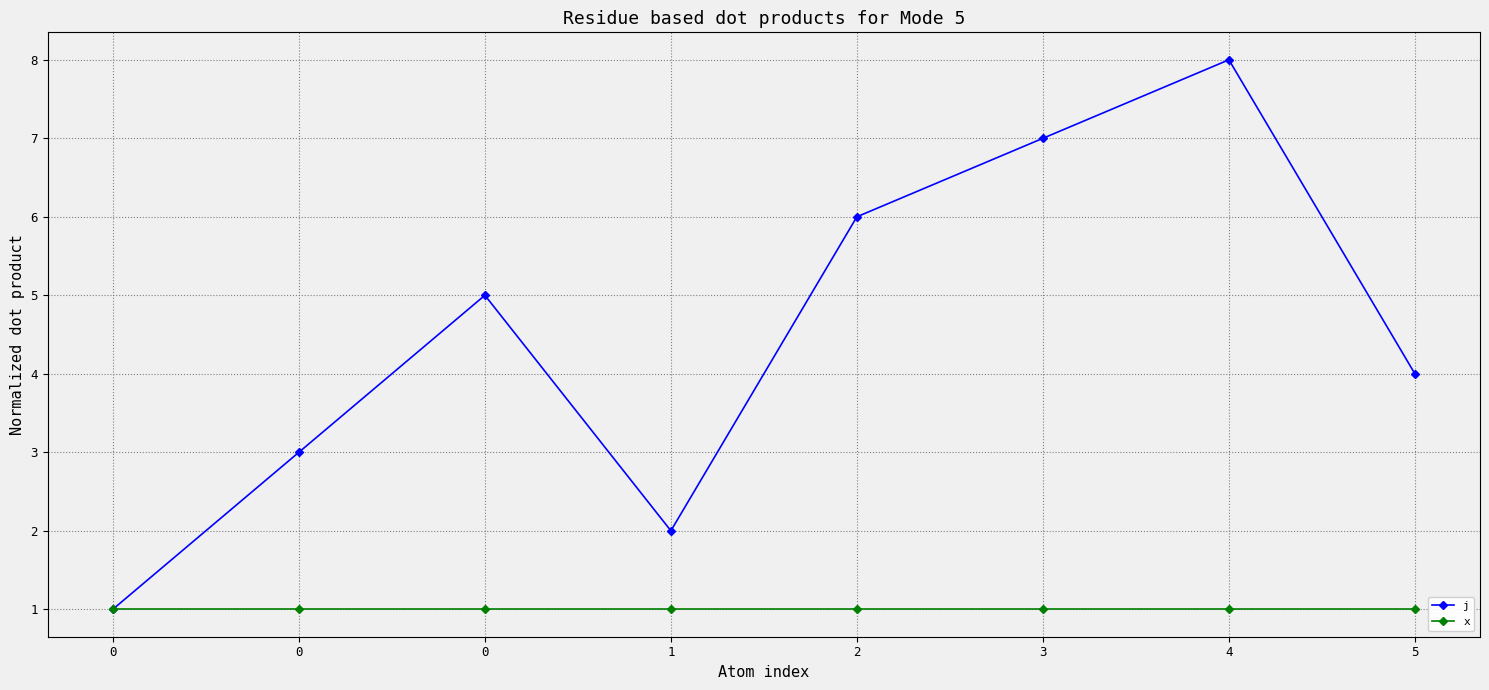

True or false: x has a value of 2 at 2.

False